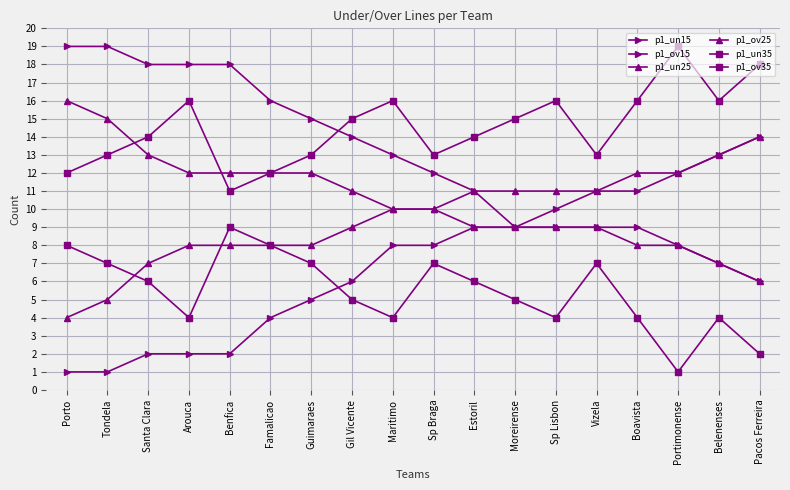

How many lines are shown in the chart?

6